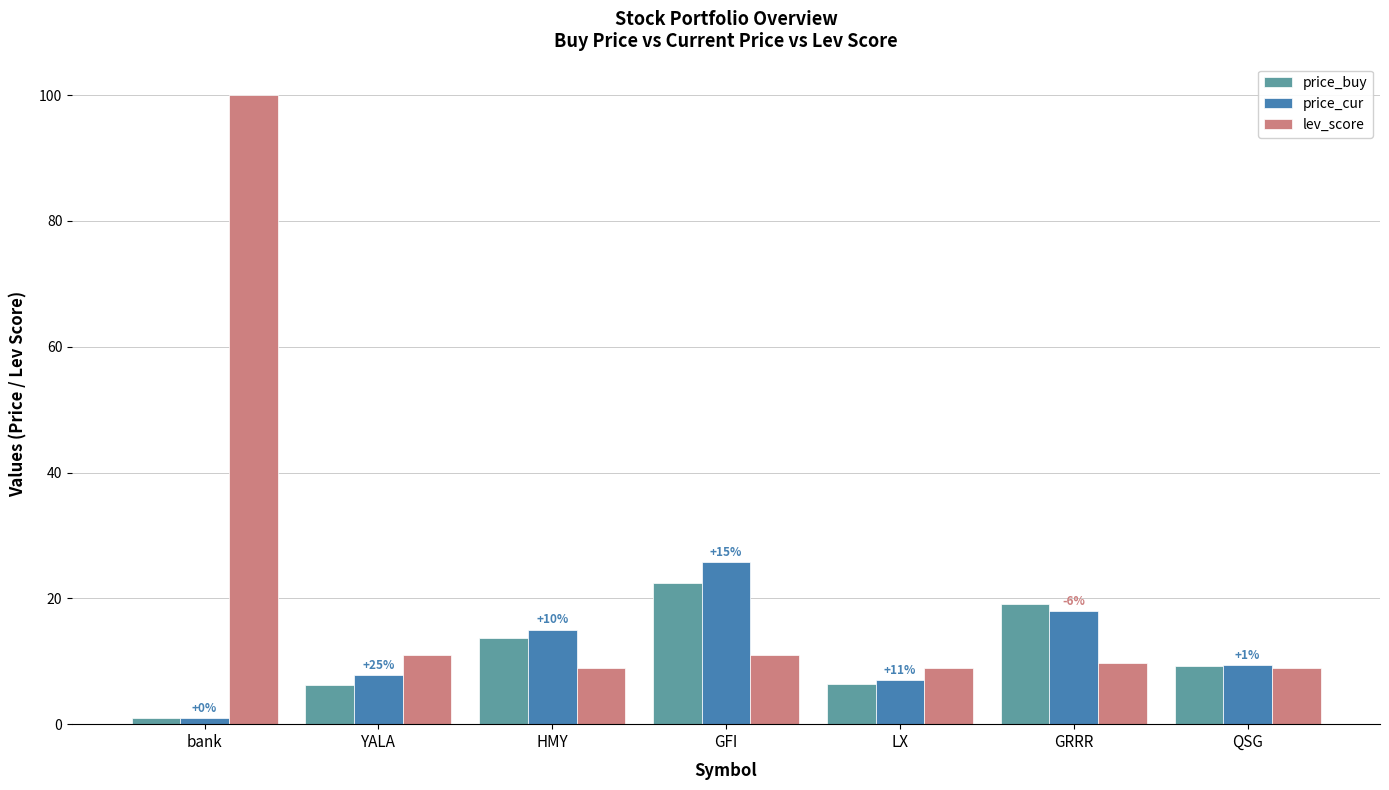

What is the difference between the second highest and minimum values in the lev_score series?

2.0